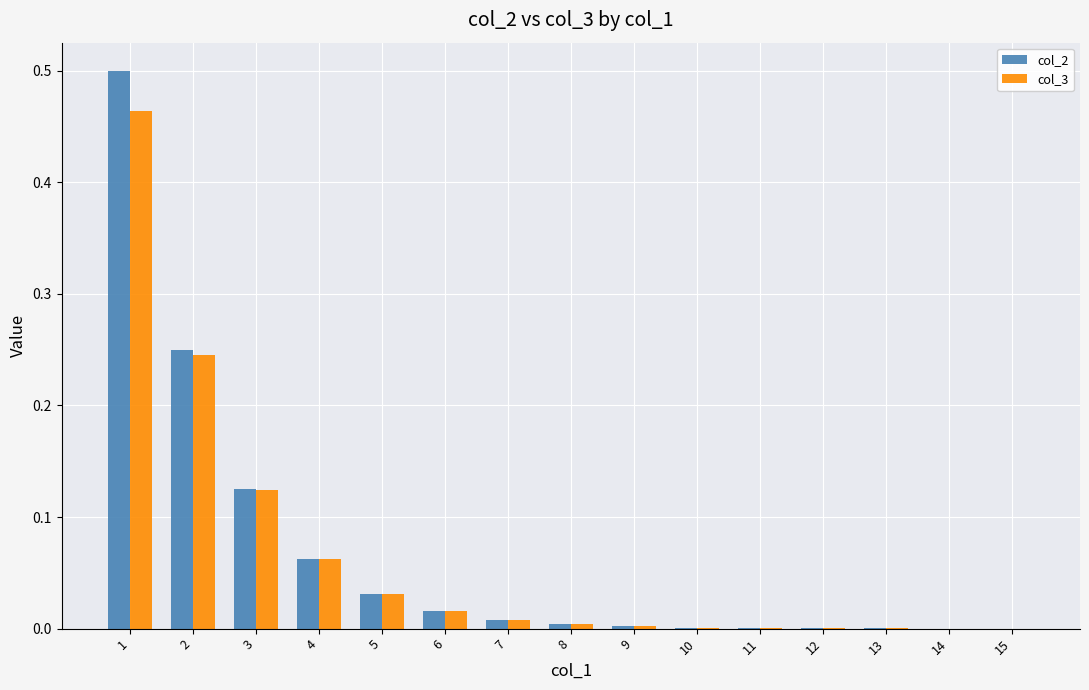

What is the total value across all series at 1?

1.0